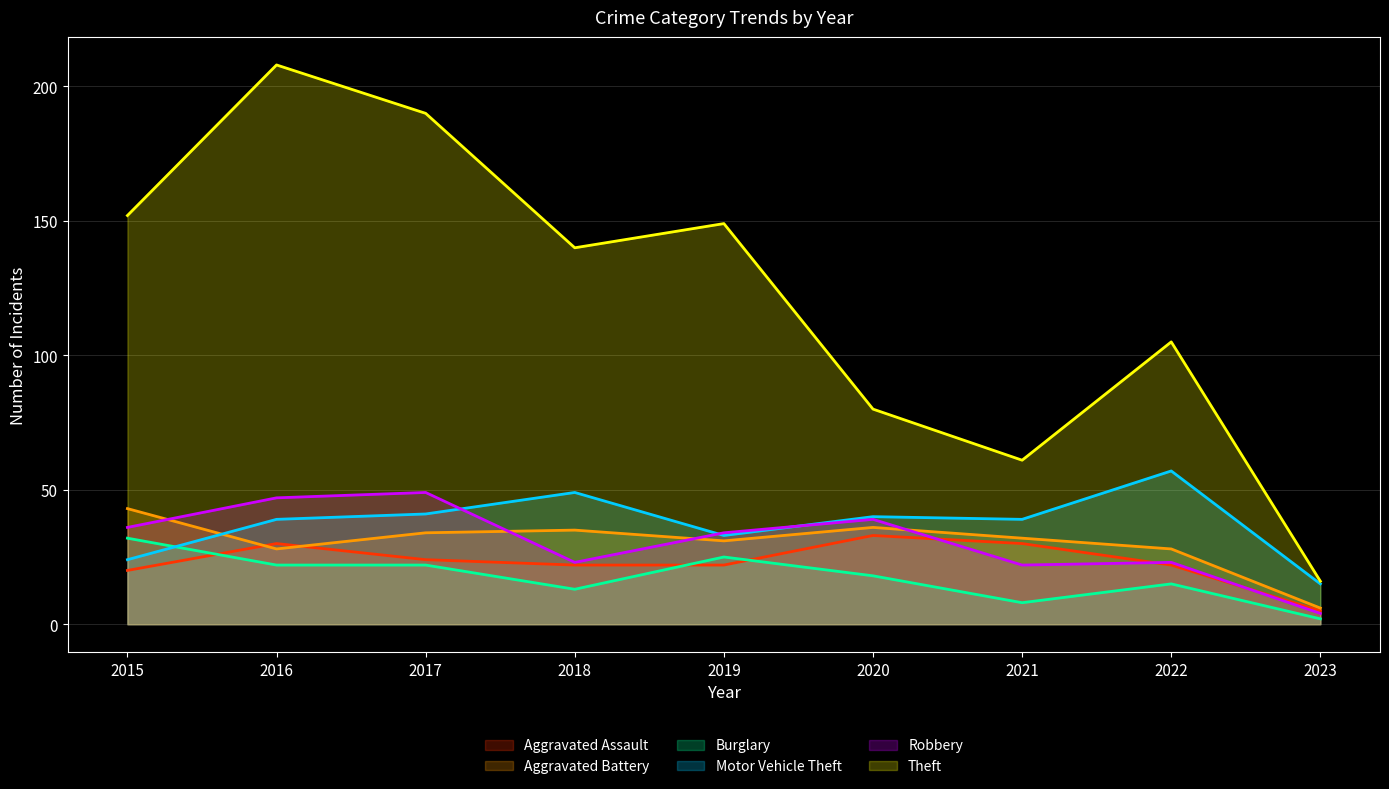

True or false: Robbery has a value of 39 at 2020.

True